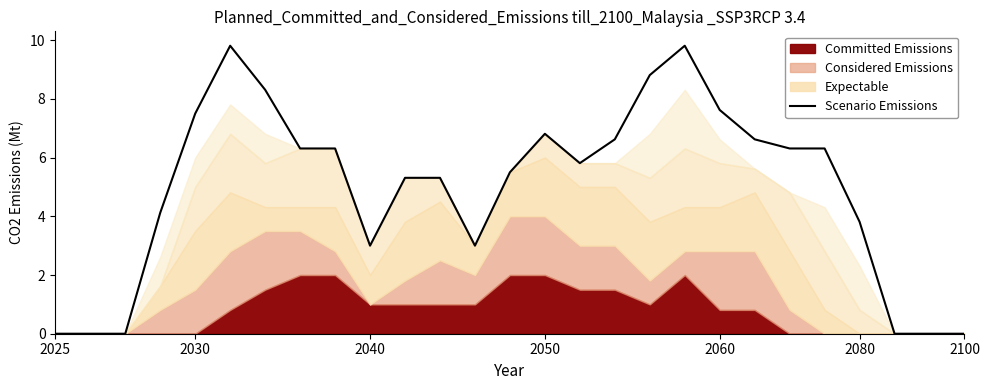

The value at 8 is 6.3. True or false?

True